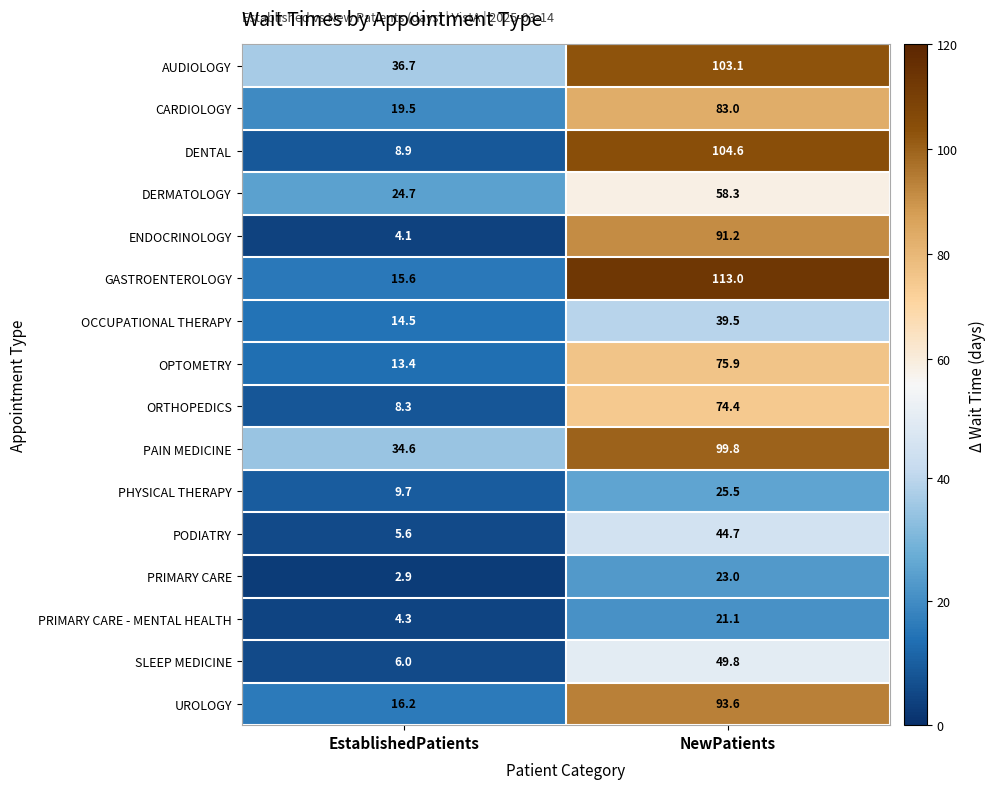

What is the minimum value shown in the chart?

2.9